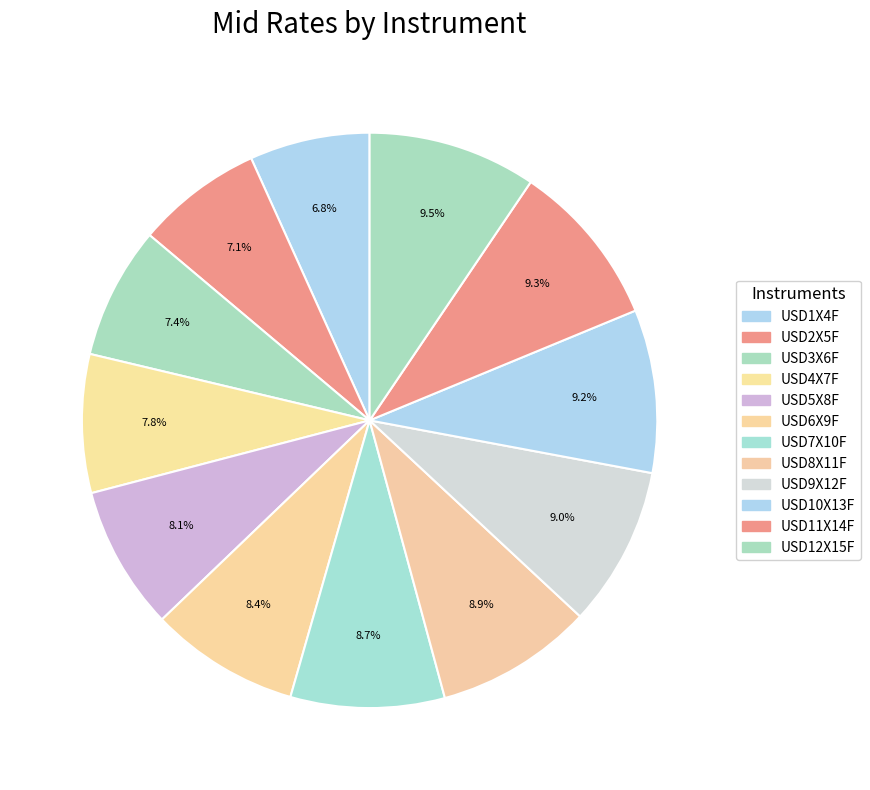

Which has a higher value, USD1X4F or USD8X11F?

USD8X11F